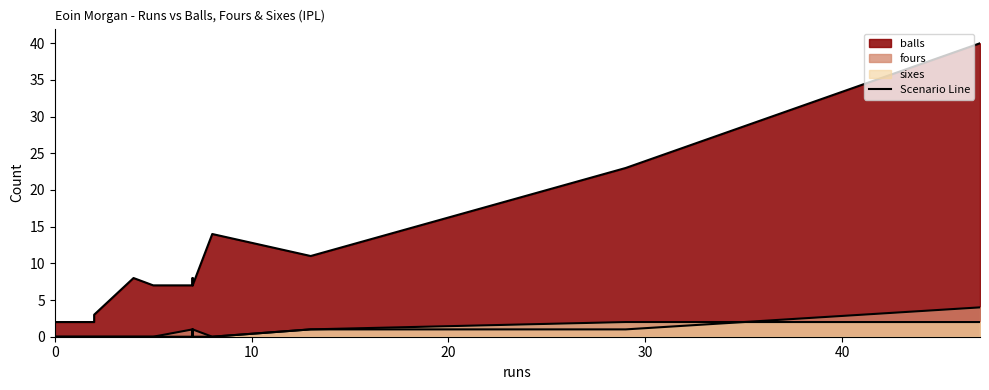

The sixes series shows 0 at 2. True or false?

True